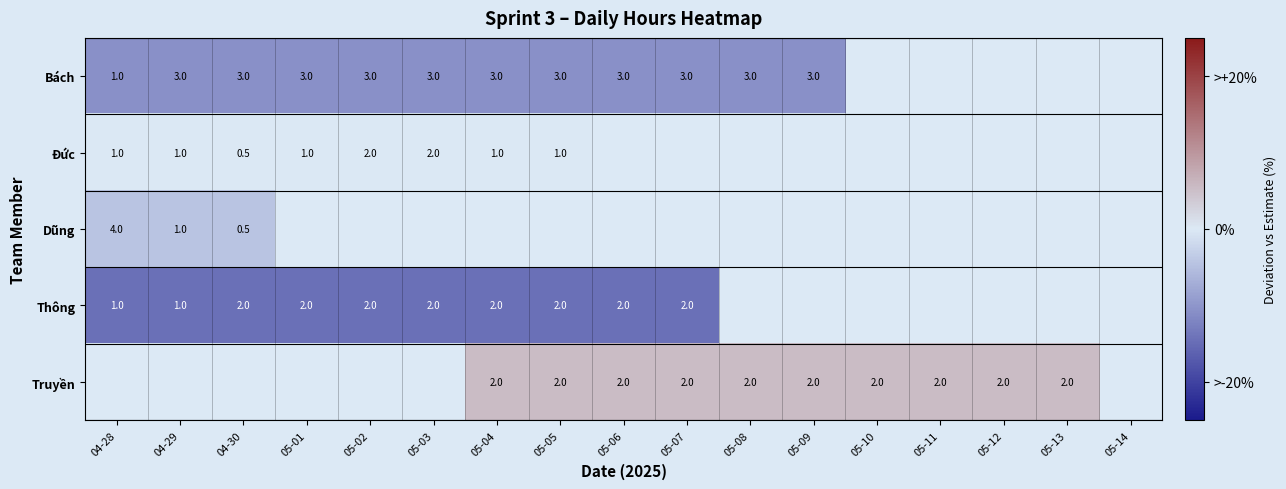

At which label is Đức closest to 0?

04-28